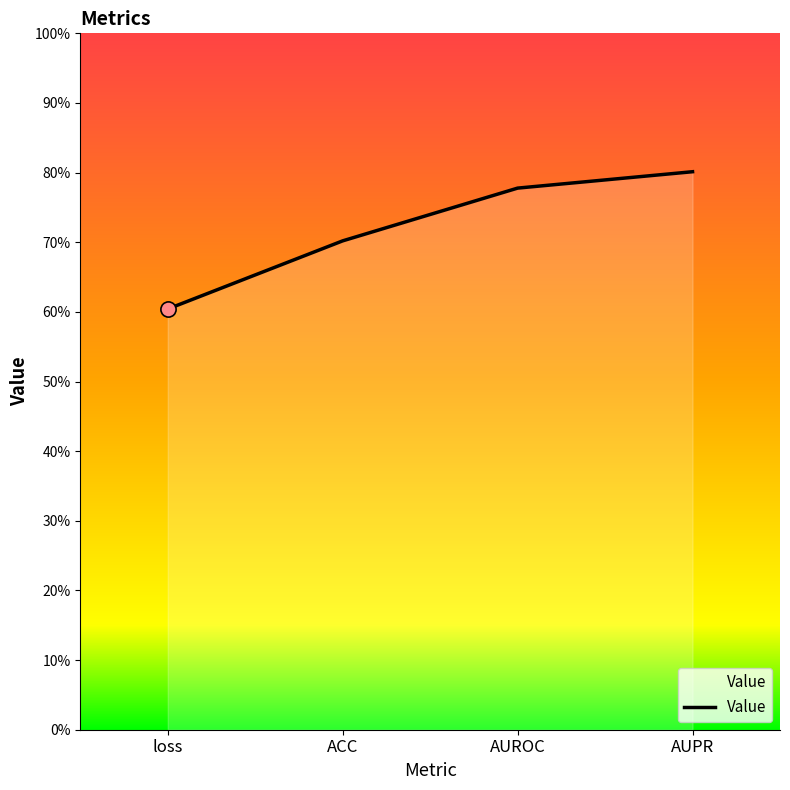

Which has a higher value, AUROC or ACC?

AUROC